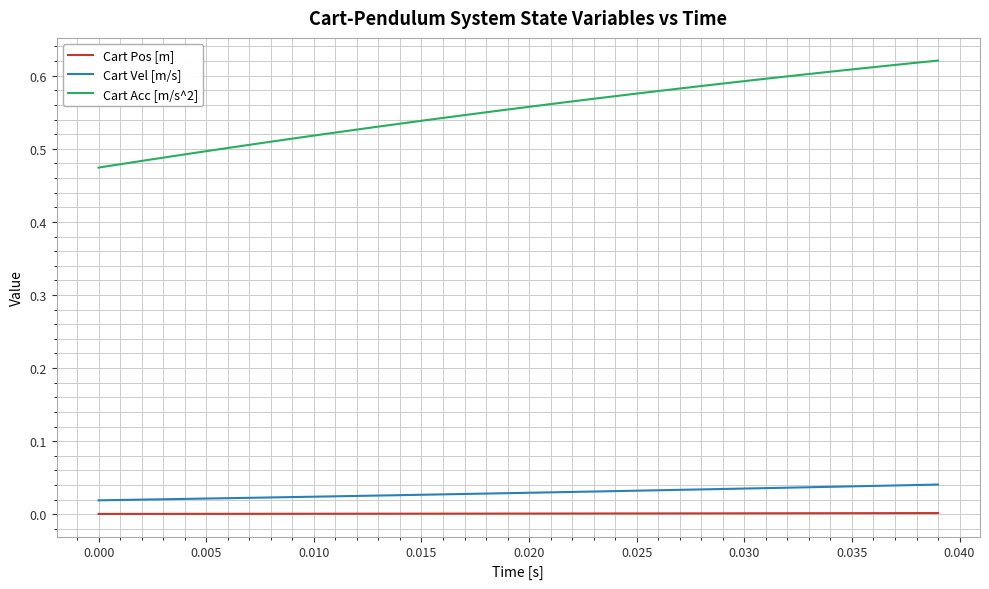

List the series in order of their peak value, lowest first.

Cart Pos [m], Cart Vel [m/s], Cart Acc [m/s^2]